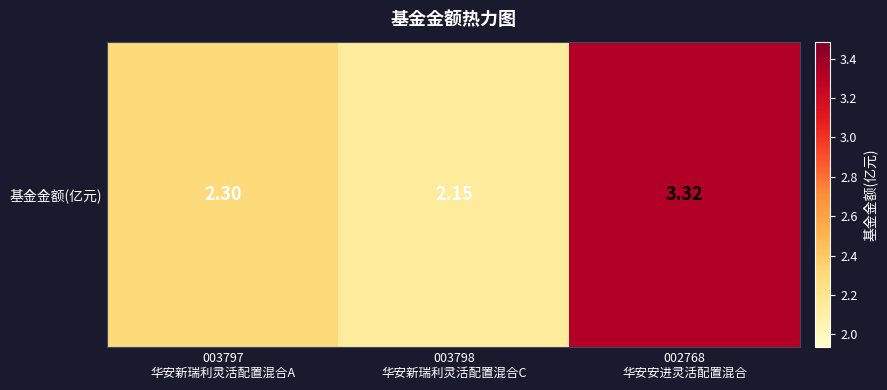

Count the number of data series in this chart.

1